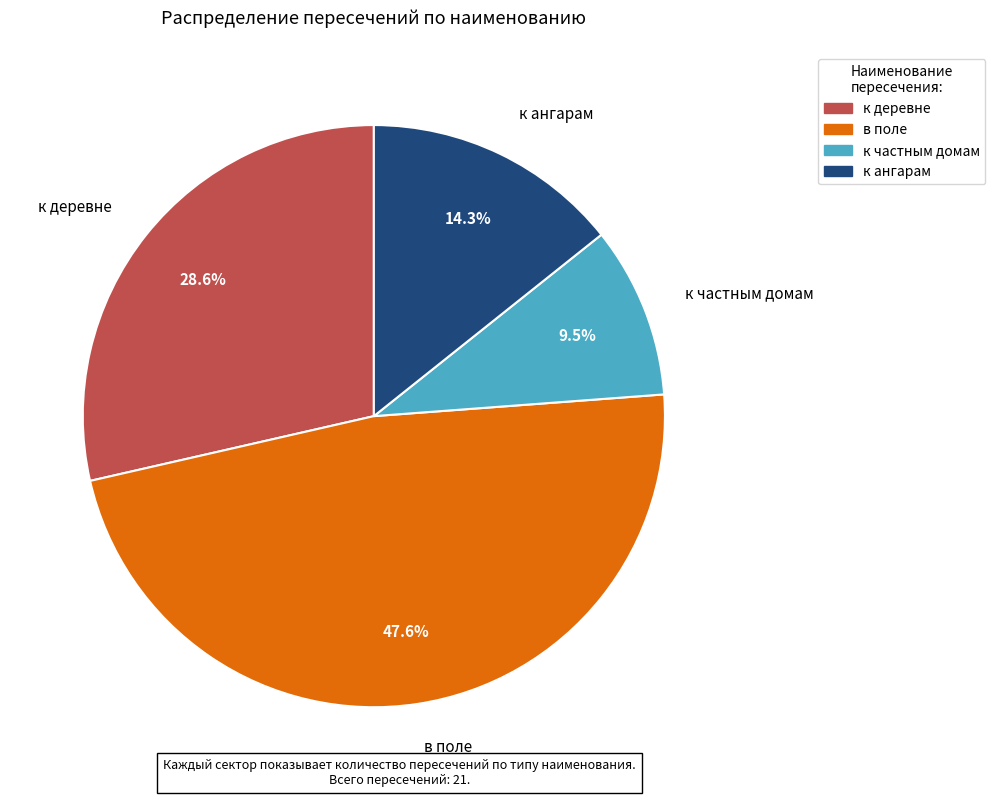

How many segments does this pie chart have?

4